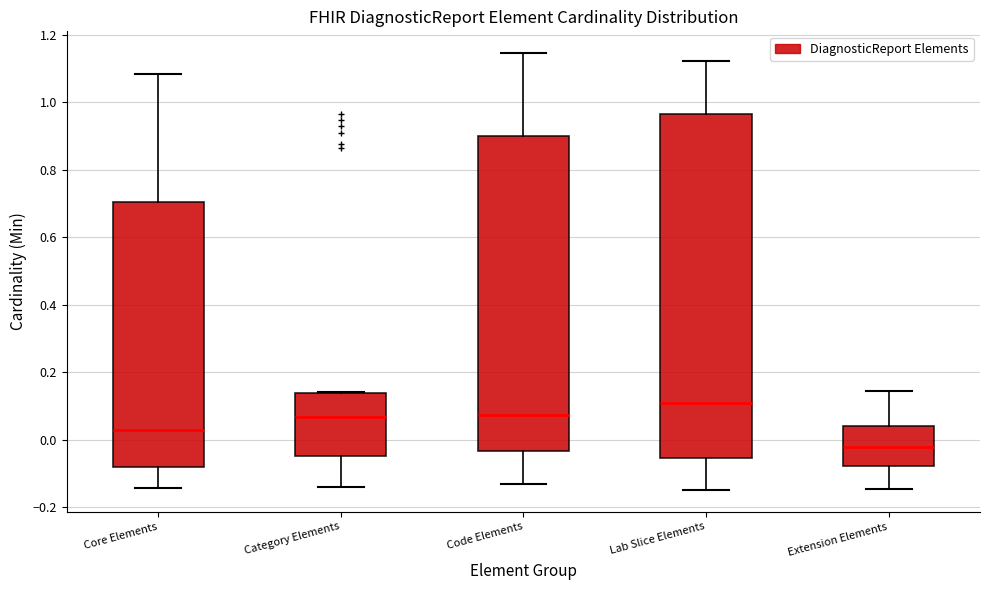

Where does the upper whisker of the box for Core Elements end on the y-axis? The values are not printed on the chart, so give them approximately, as read against the axis.

1.08